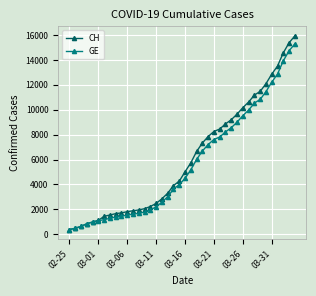

What is the value of the GE point at the 38th from the left?

13919